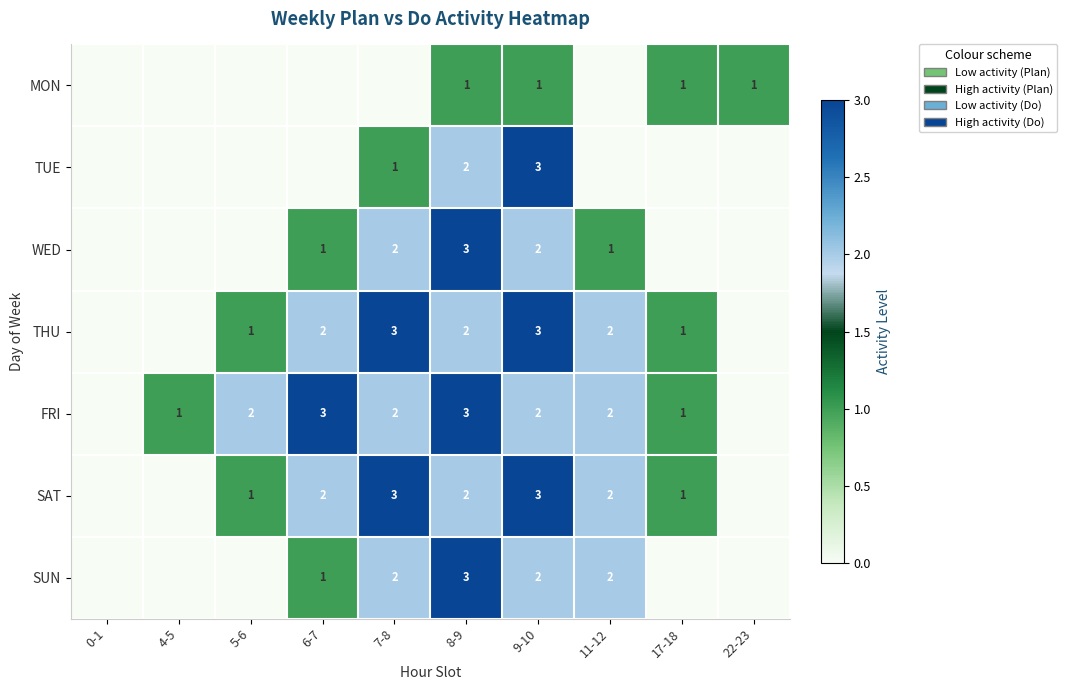

True or false: THU has a value of 1 at 5-6.

True